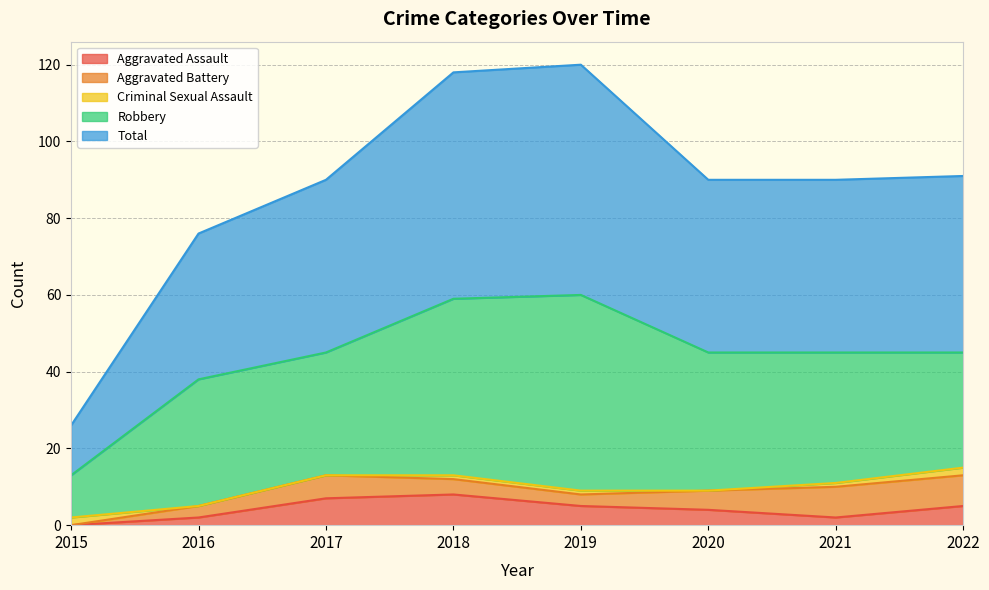

What is the difference between the maximum and minimum values in the Total series?

47